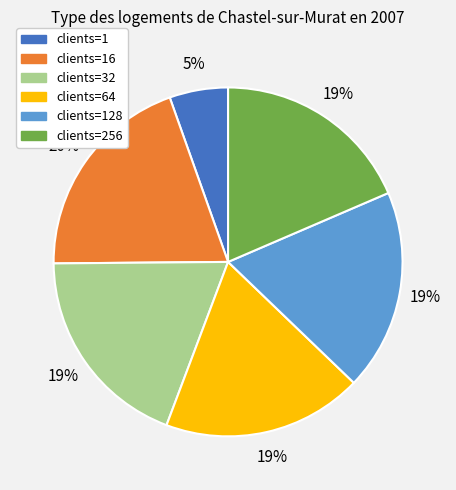

To the nearest percent, what is the average slice percentage?

17%